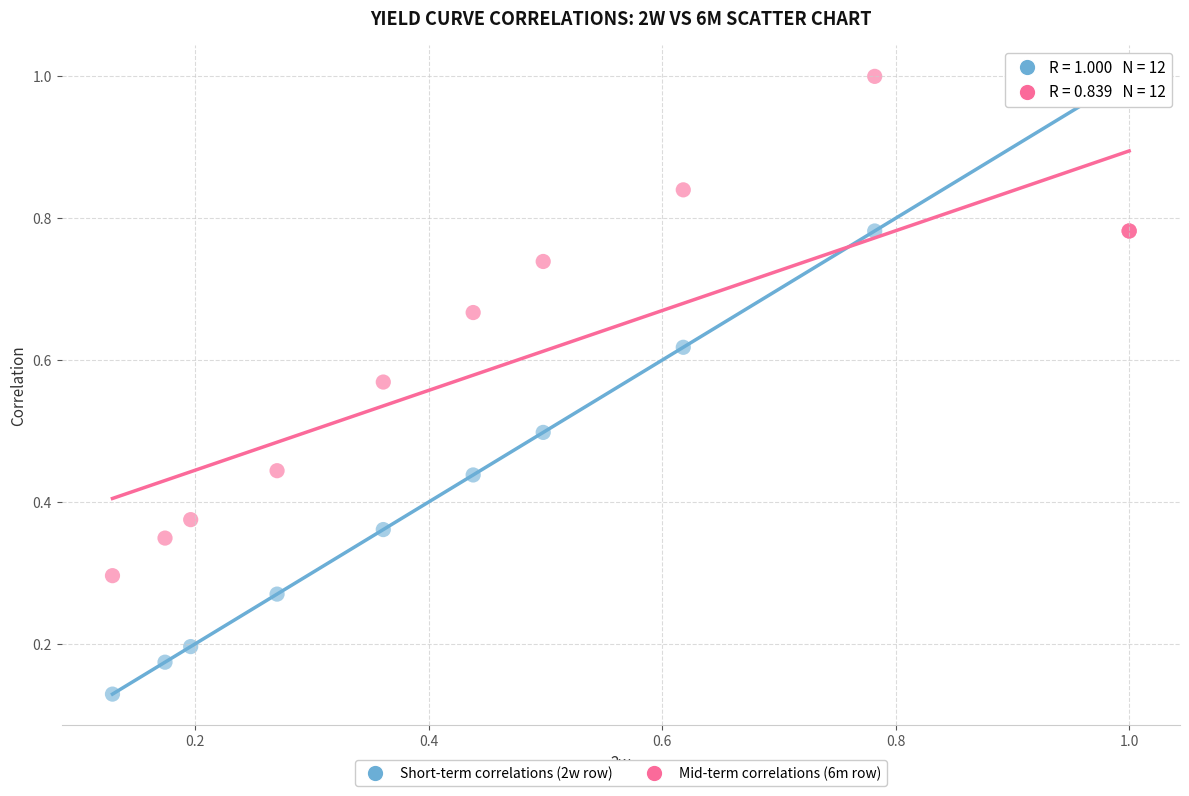

Which series has the widest spread of Y values?

Short-term correlations (2w row)